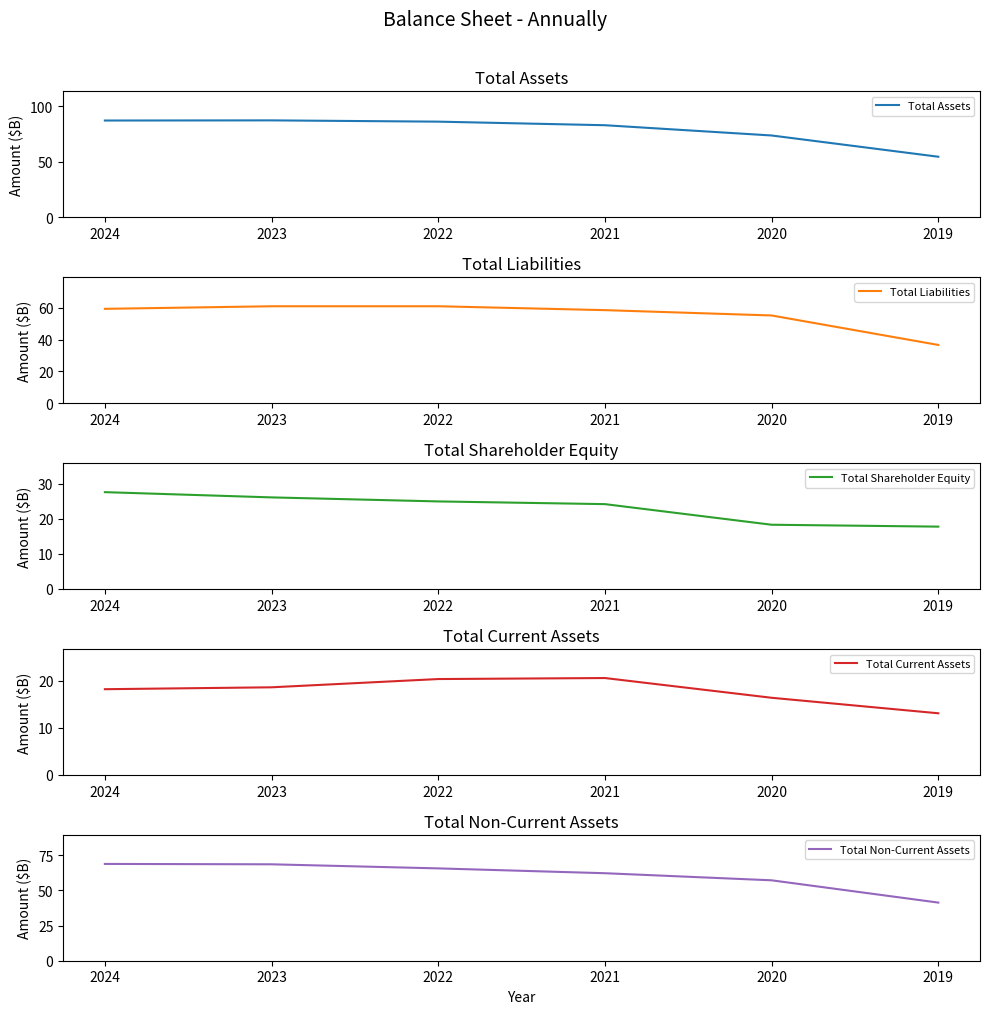

What is the value of the Total Assets point at the 6th from the left?

54.4